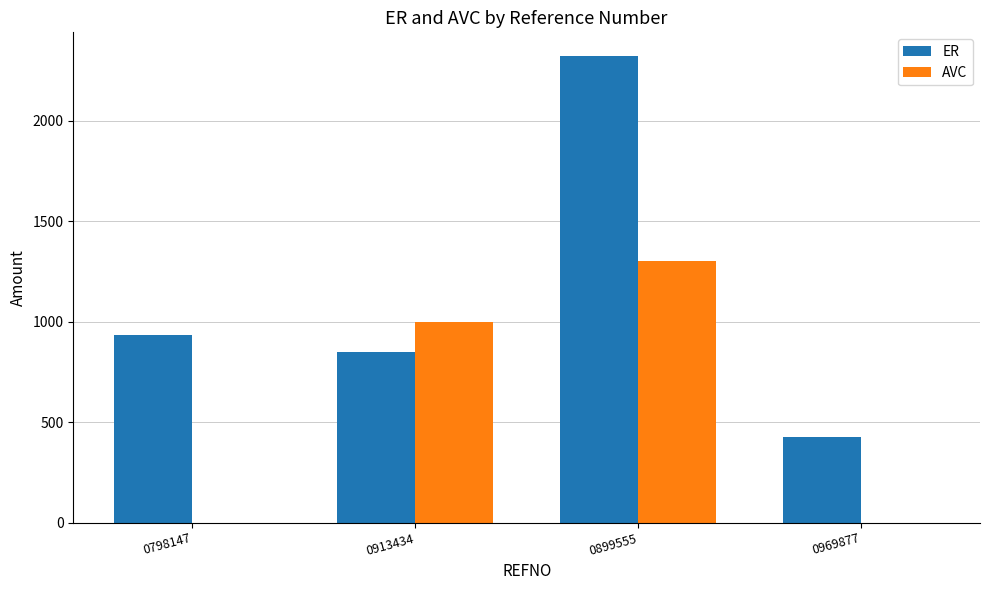

What is the average value of the AVC series?

575.0